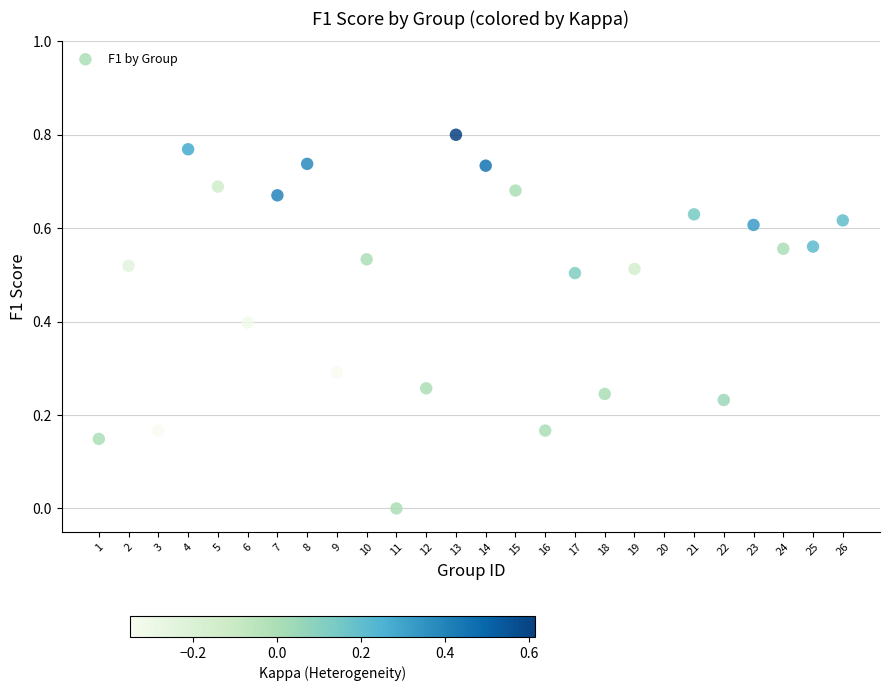

What is the range of X values (max minus min)?

25.0